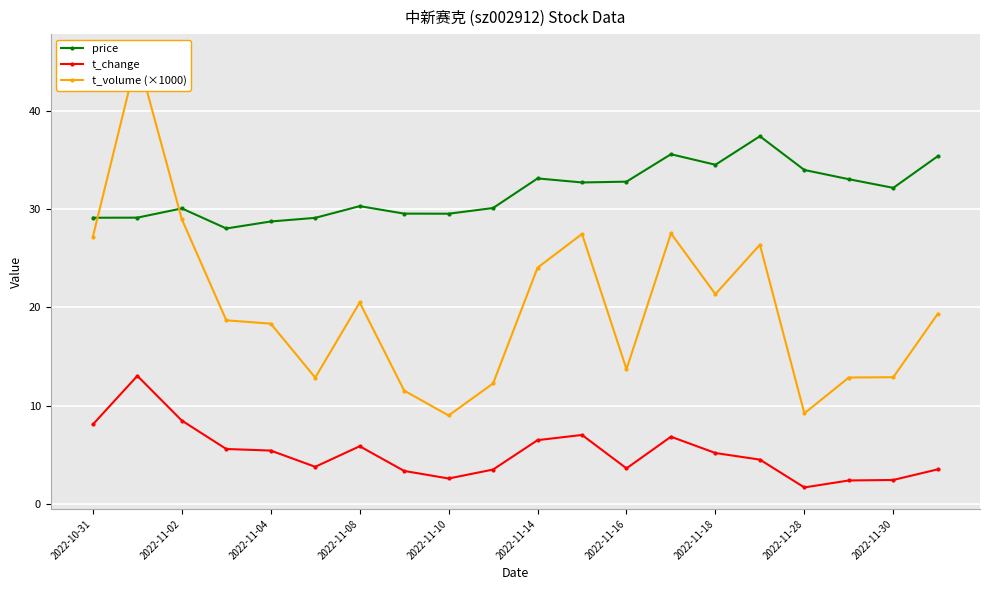

At which category does price reach its first local peak?

2022-11-02